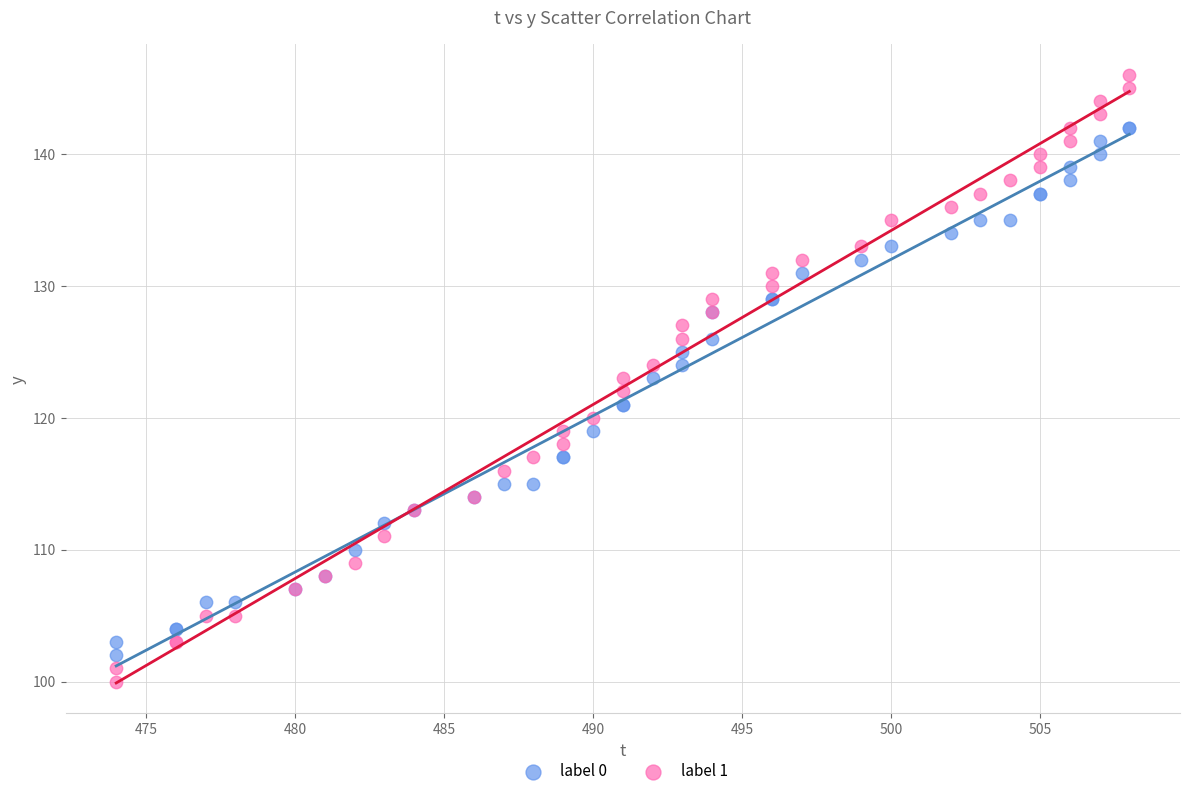

Which series contains the highest Y value?

label 1